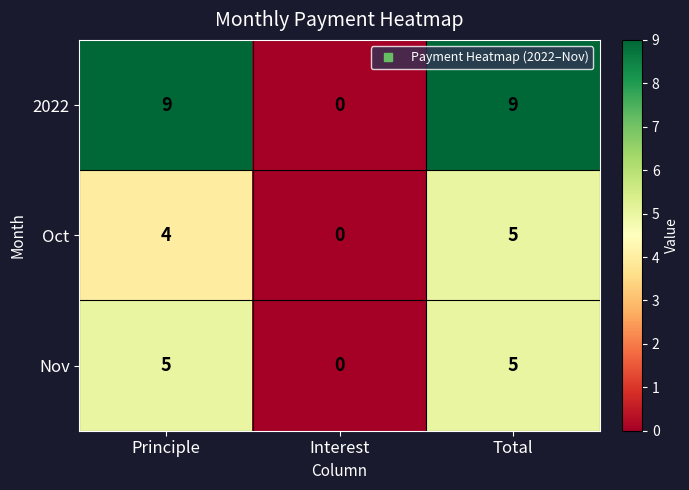

Reading left to right, extract all data points from this chart.

2022: Principle=9	Interest=0	Total=9
Oct: Principle=4	Interest=0	Total=5
Nov: Principle=5	Interest=0	Total=5